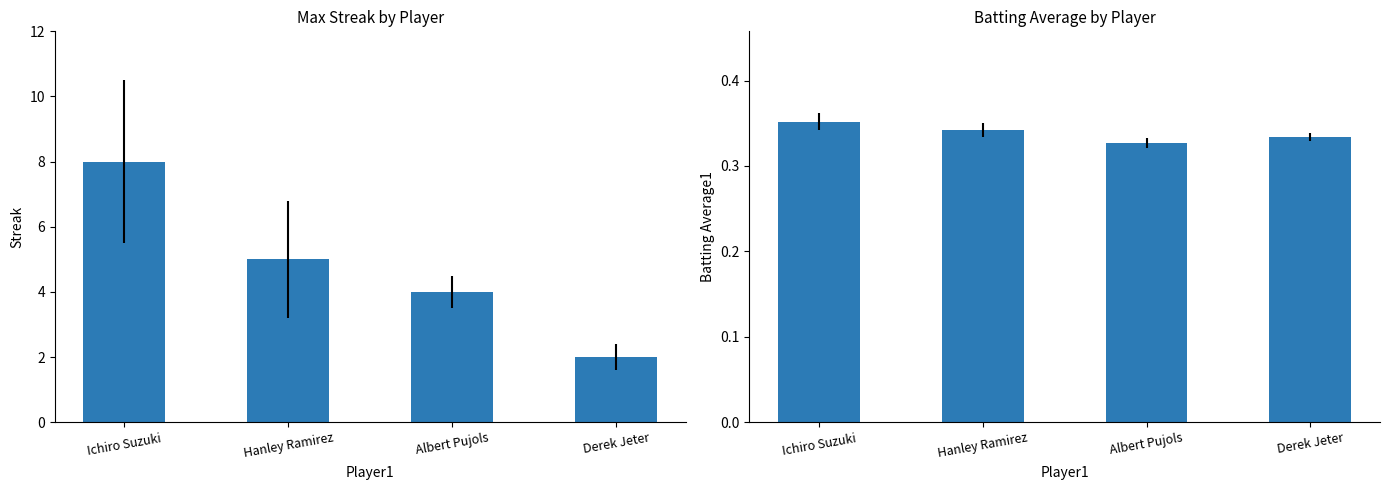

How many bars are there in total?

8